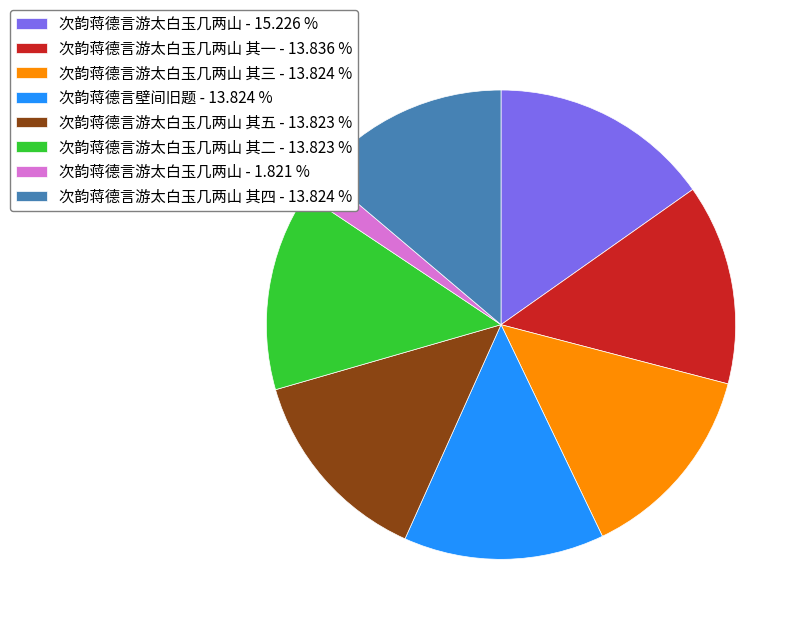

Which has a higher value, 次韵蒋德言游太白玉几两山 - 15.226 % or 次韵蒋德言游太白玉几两山 其四 - 13.824 %?

次韵蒋德言游太白玉几两山 - 15.226 %